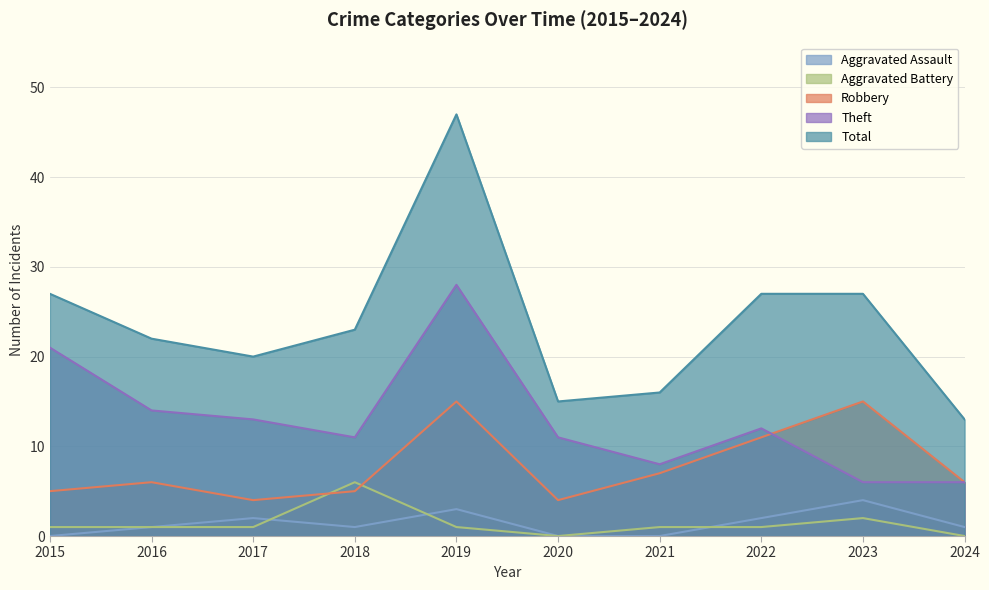

Count the number of categories in the chart.

10